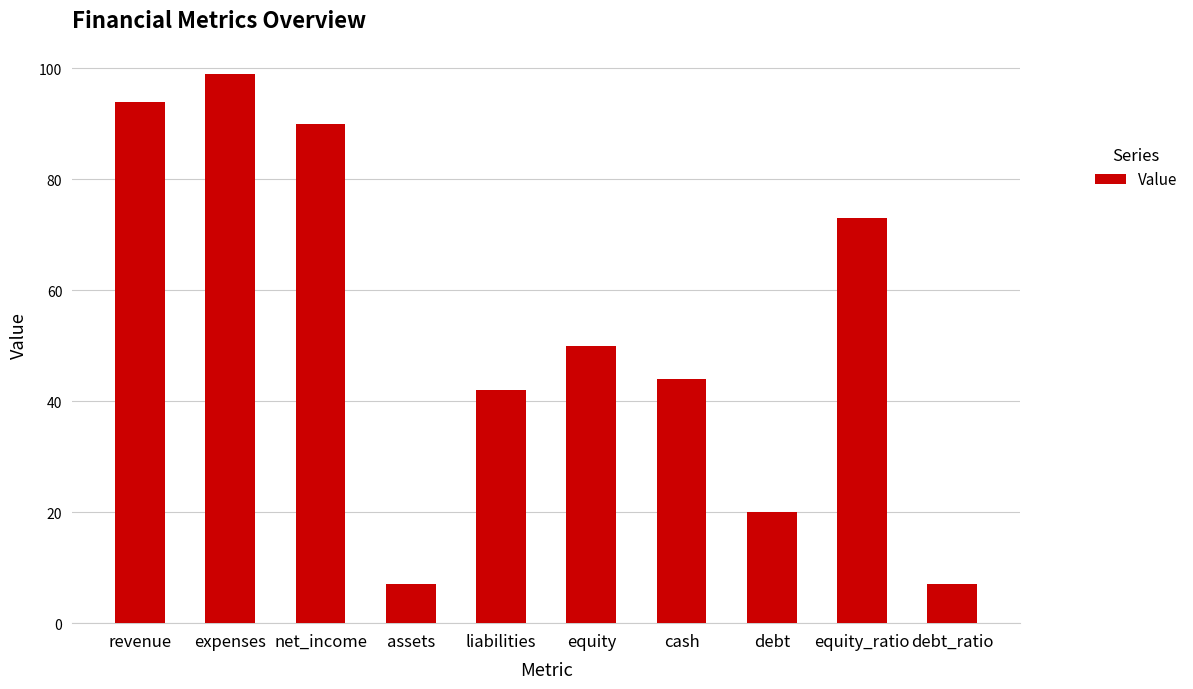

What is the value of the 4th bar from the left?

7